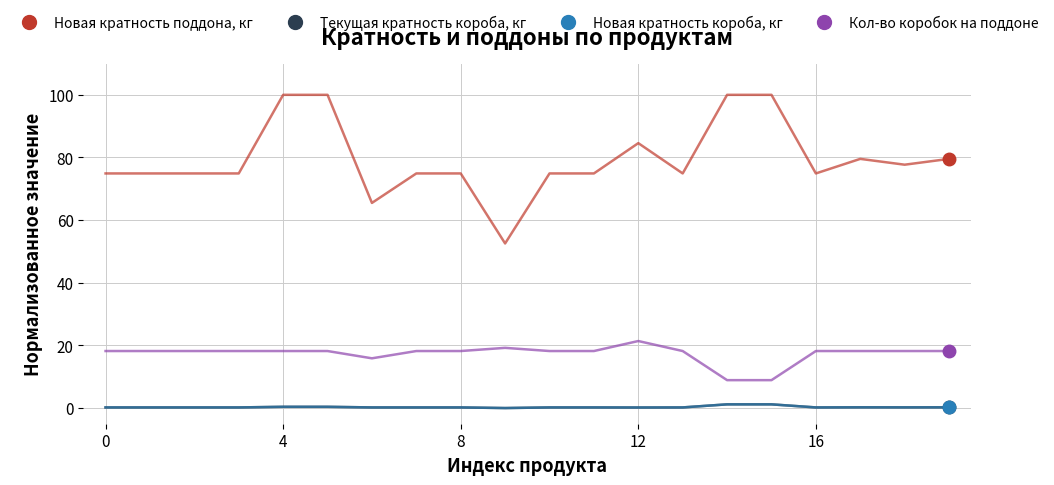

Which series has the largest total across all categories?

Новая кратность поддона, кг